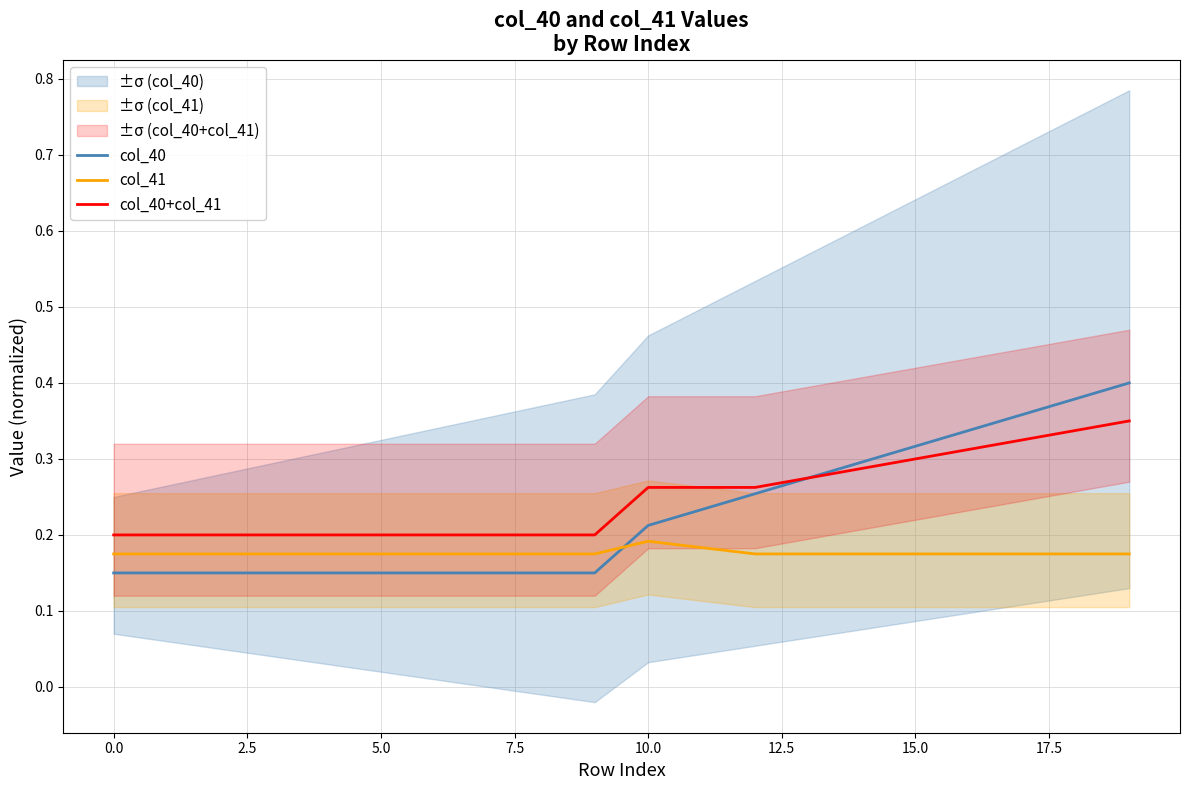

Is the value of col_41 at 19 greater than the value of col_40 at 18?

No